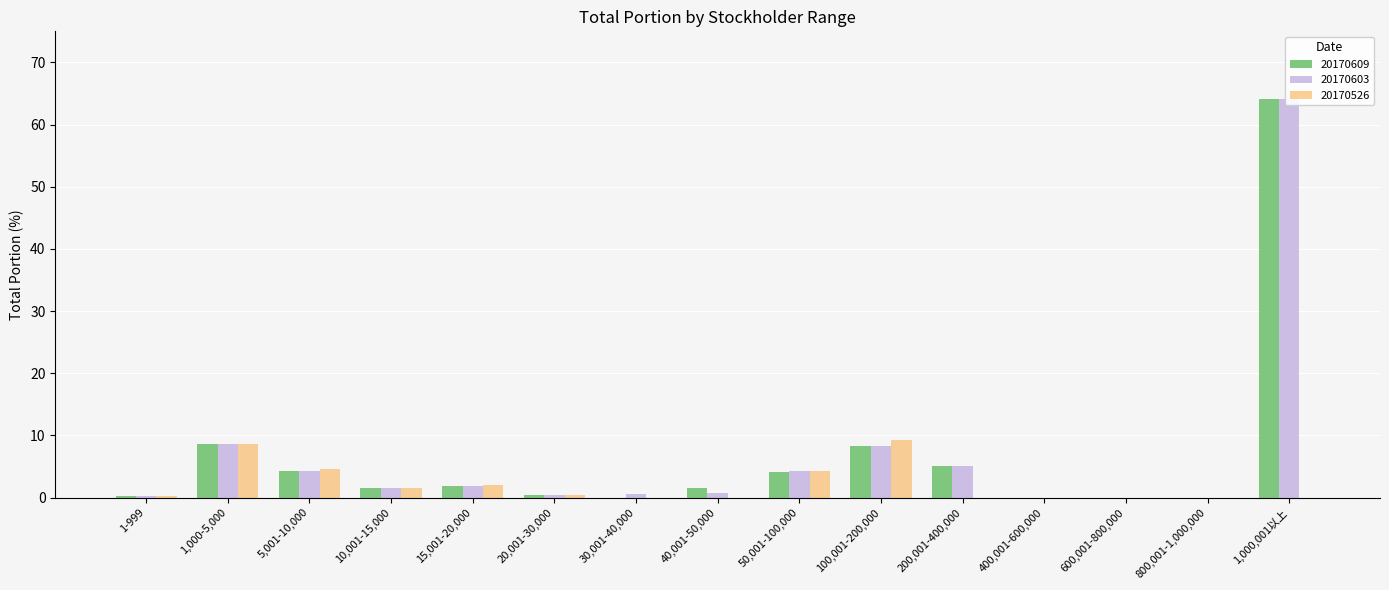

Reading left to right, list all the values displayed in this chart.

20170609: 1-999=0.2	1,000-5,000=8.6	5,001-10,000=4.3	10,001-15,000=1.5	15,001-20,000=1.8	20,001-30,000=0.4	30,001-40,000=0.0	40,001-50,000=1.5	50,001-100,000=4.2	100,001-200,000=8.3	200,001-400,000=5.0	400,001-600,000=0.0	600,001-800,000=0.0	800,001-1,000,000=0.0	1,000,001以上=64.2
20170603: 1-999=0.2	1,000-5,000=8.6	5,001-10,000=4.3	10,001-15,000=1.5	15,001-20,000=1.8	20,001-30,000=0.4	30,001-40,000=0.6	40,001-50,000=0.8	50,001-100,000=4.3	100,001-200,000=8.3	200,001-400,000=5.0	400,001-600,000=0.0	600,001-800,000=0.0	800,001-1,000,000=0.0	1,000,001以上=64.2
20170526: 1-999=0.2	1,000-5,000=8.7	5,001-10,000=4.5	10,001-15,000=1.5	15,001-20,000=2.0	20,001-30,000=0.4	30,001-40,000=0.0	40,001-50,000=0.0	50,001-100,000=4.3	100,001-200,000=9.2	200,001-400,000=0.0	400,001-600,000=0.0	600,001-800,000=0.0	800,001-1,000,000=0.0	1,000,001以上=0.0